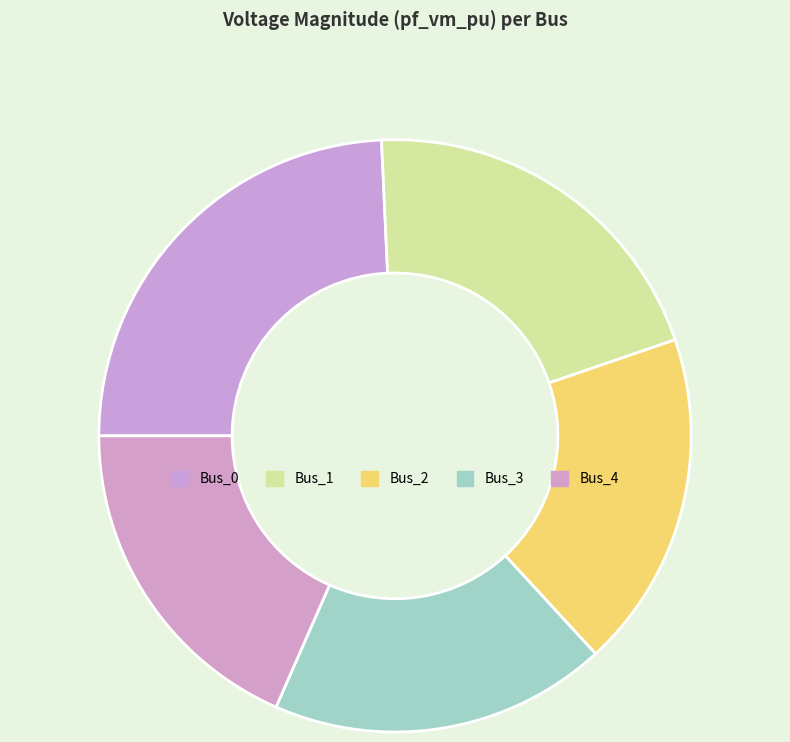

Does Bus_2 represent more than half of the total?

No